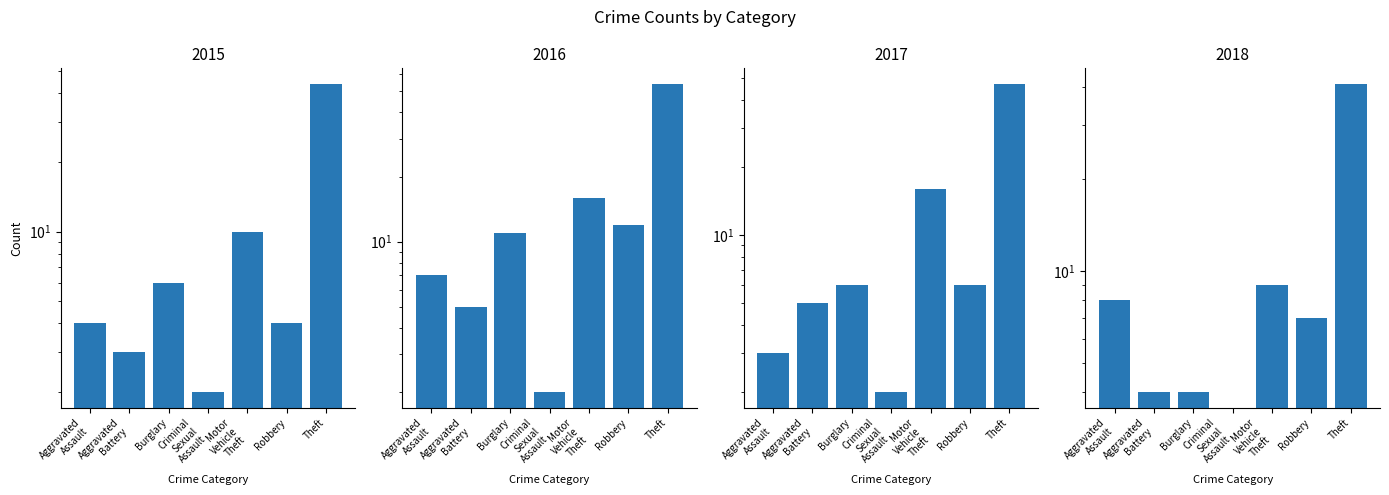

What is the lowest value of the 2017 series?

2